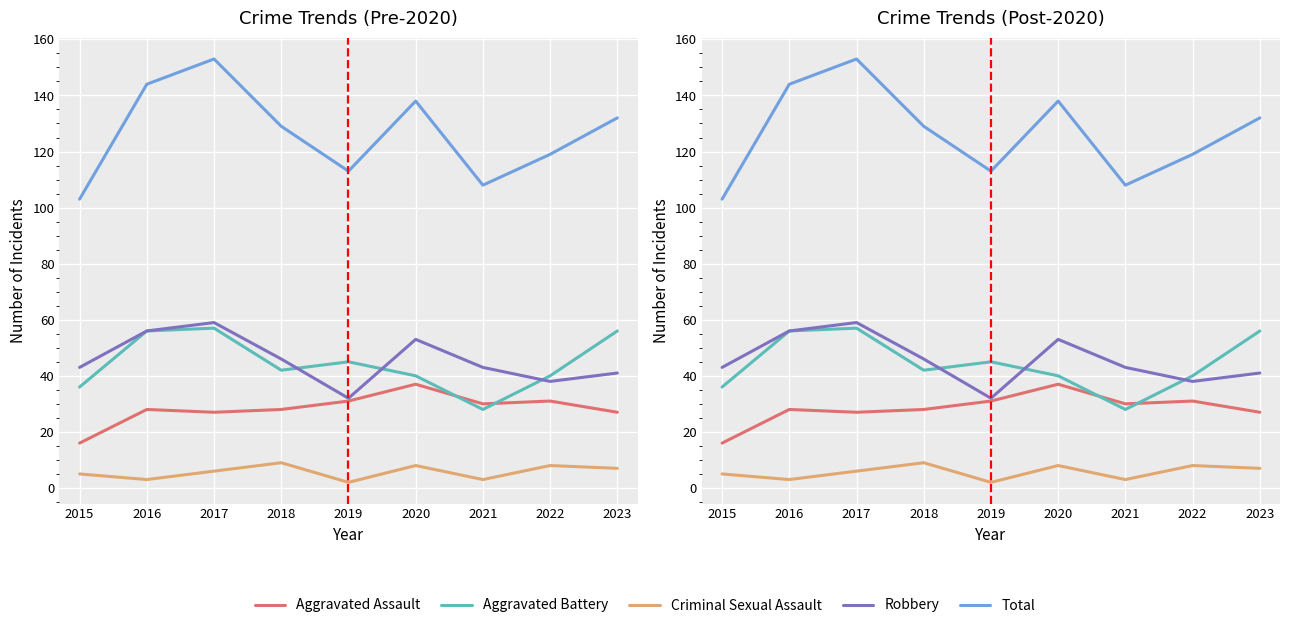

What is the greatest value displayed?

153